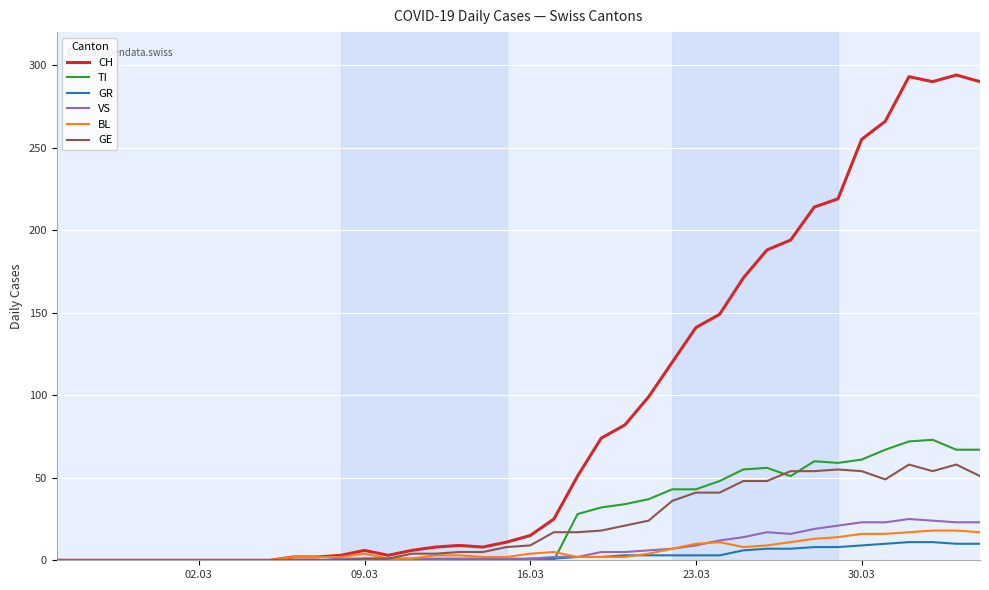

Which series has the largest total across all categories?

CH